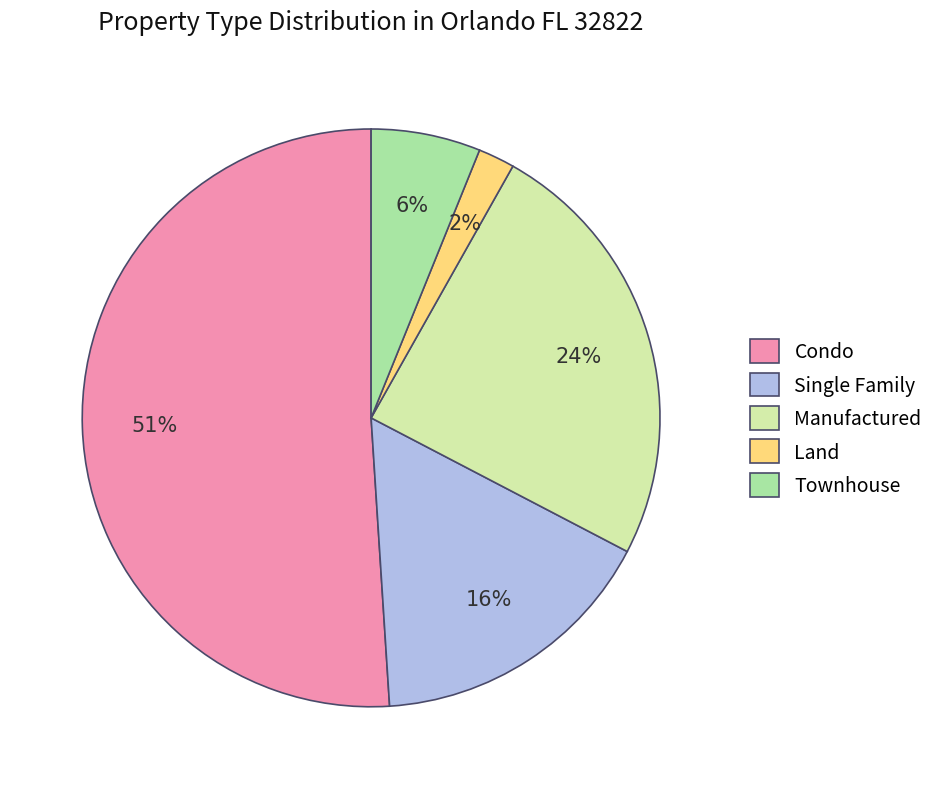

Rank the categories by value from lowest to highest.

Land, Townhouse, Single Family, Manufactured, Condo